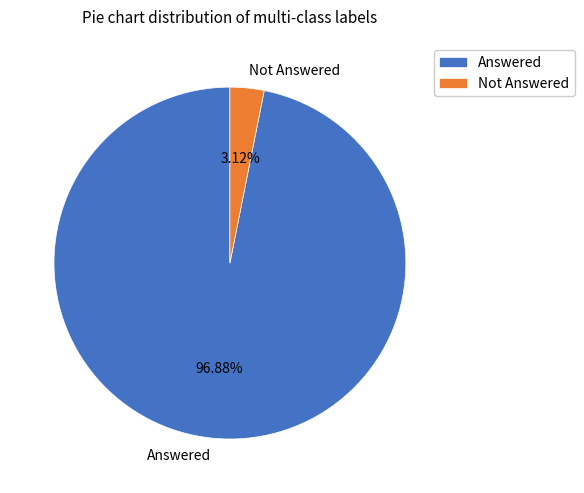

What percentage do Not Answered and Answered together represent?

100.0%